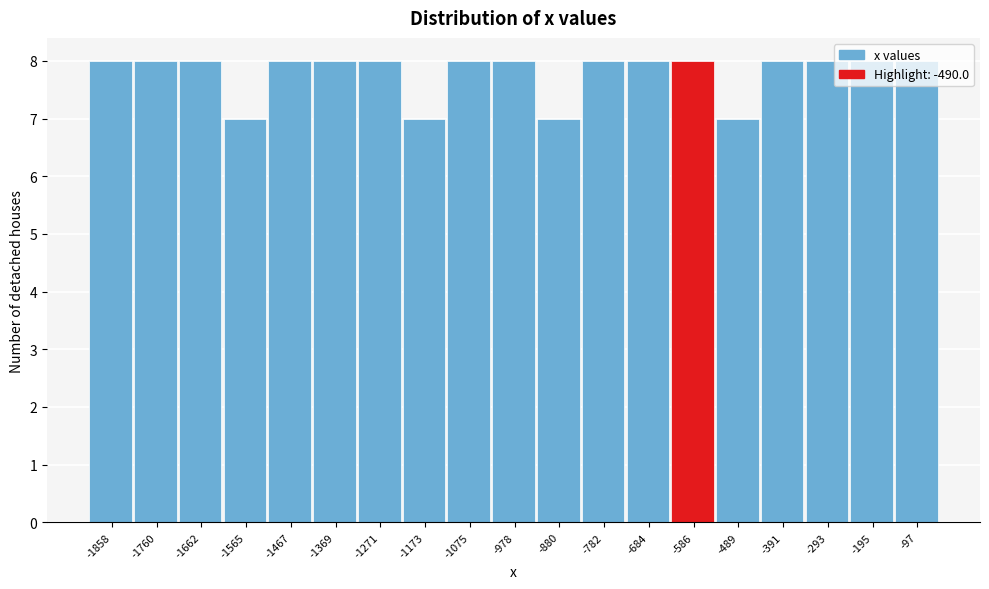

The value at -391 is 11. True or false?

False